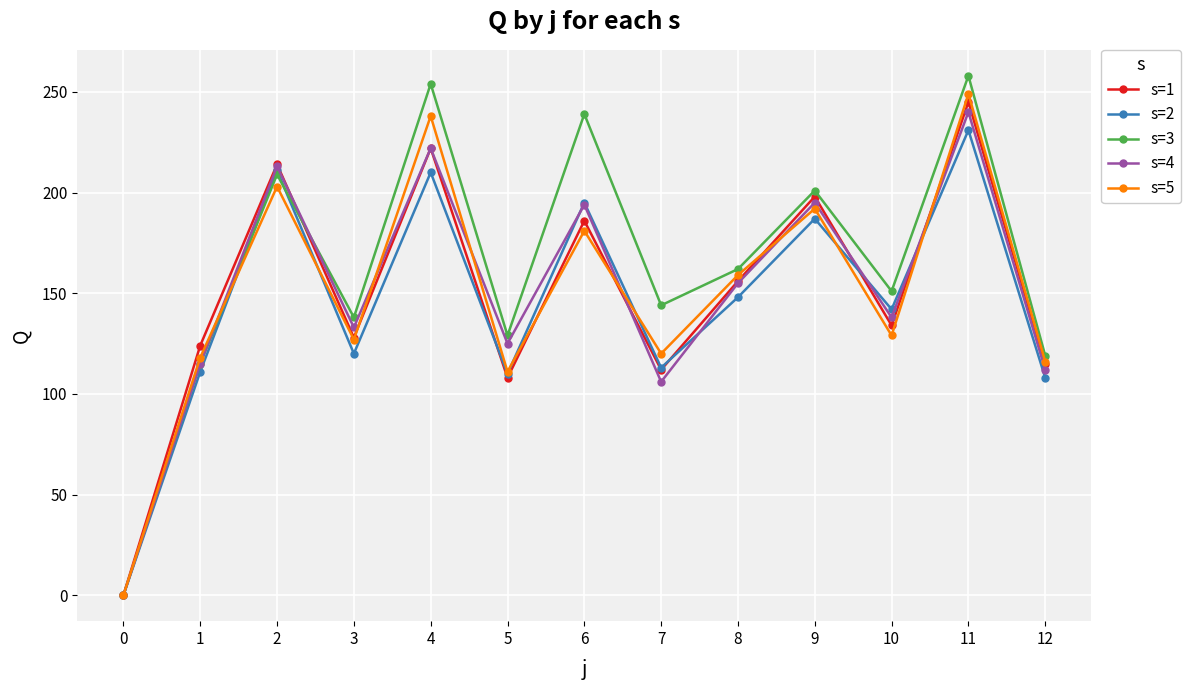

What is the average value of the s=2 series?

145